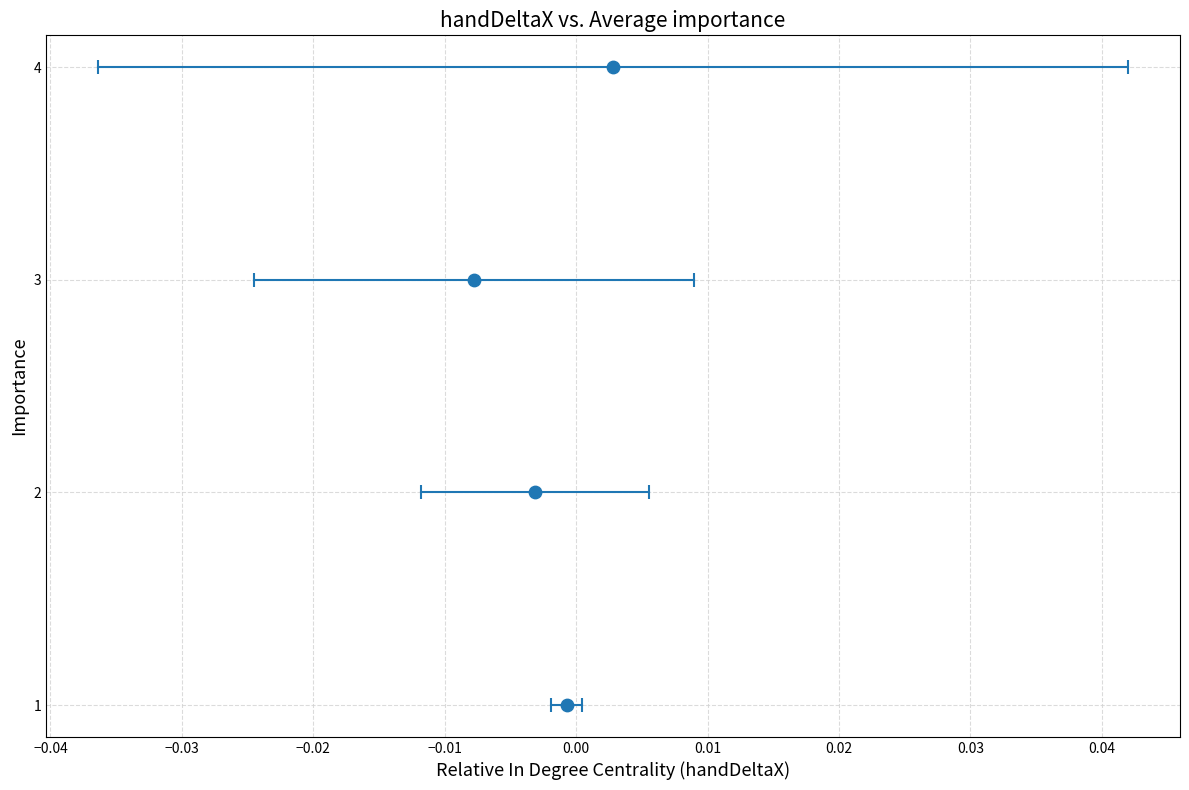

What is the range of Y values (max minus min)?

3